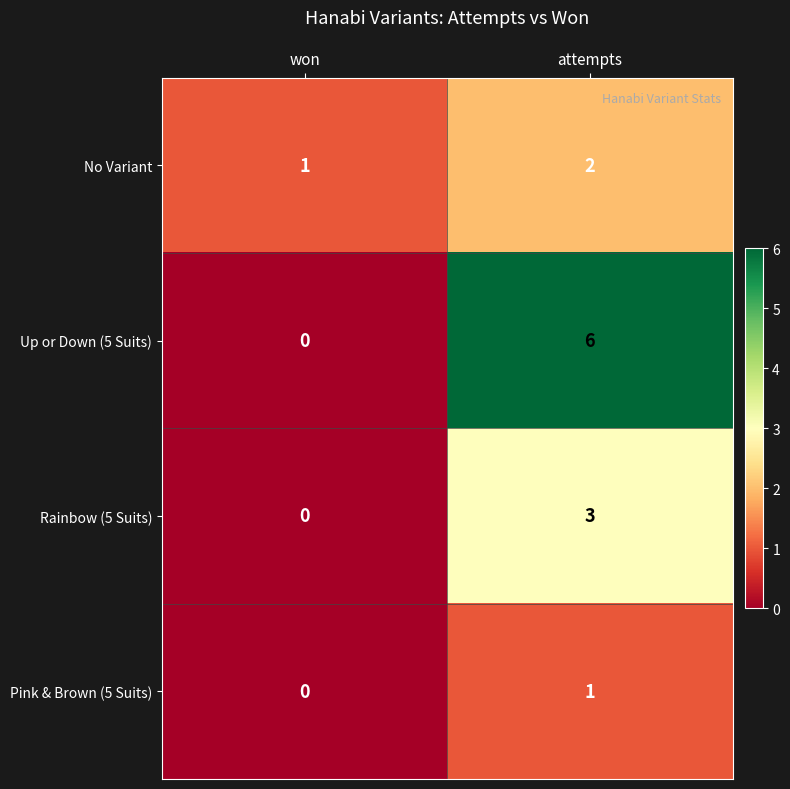

At which category is the sum across all series the highest?

attempts